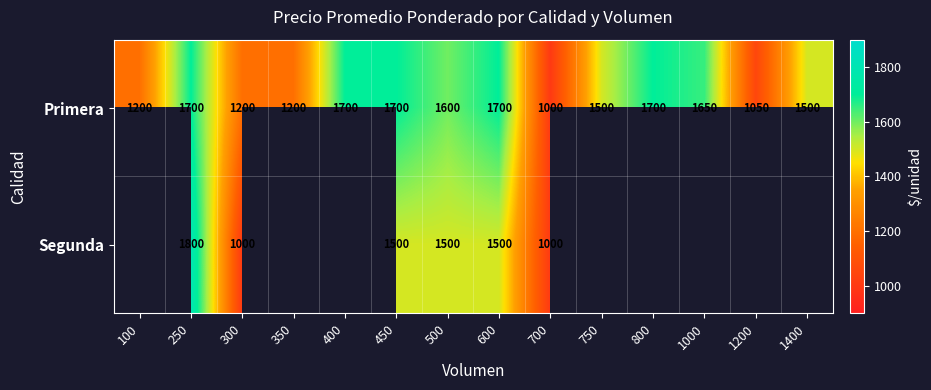

What is the smallest value displayed?

1000.0